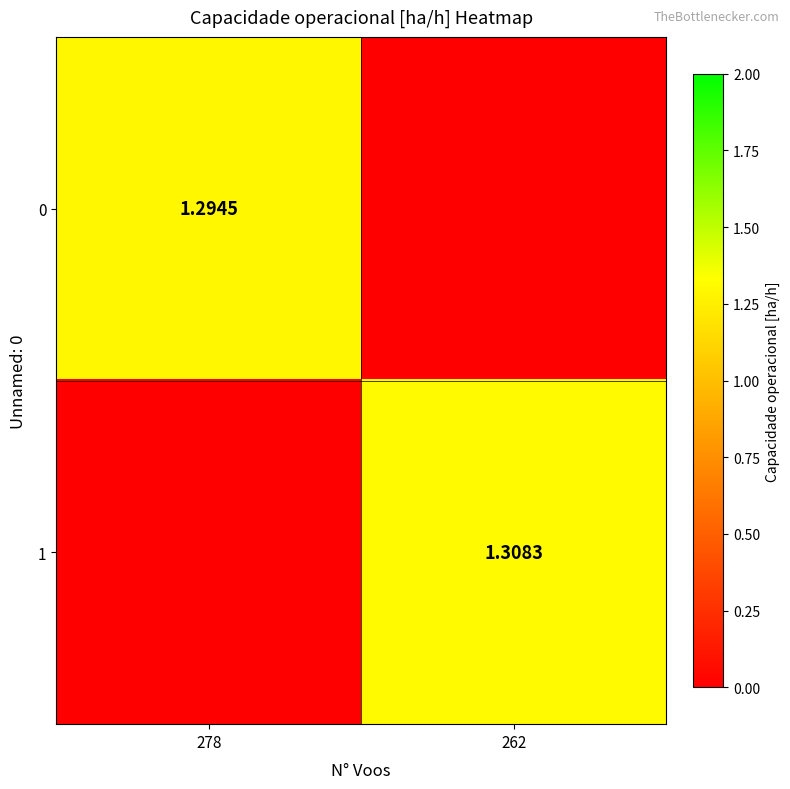

Rank the series by their maximum value, from highest to lowest.

1, 0